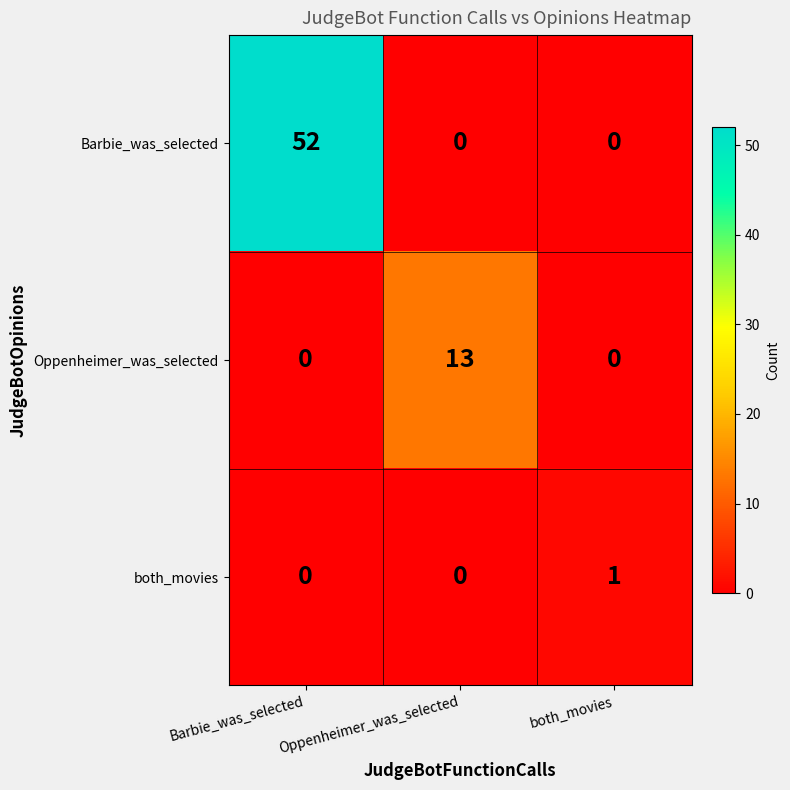

How many both_movies values are between 0 and 1?

3